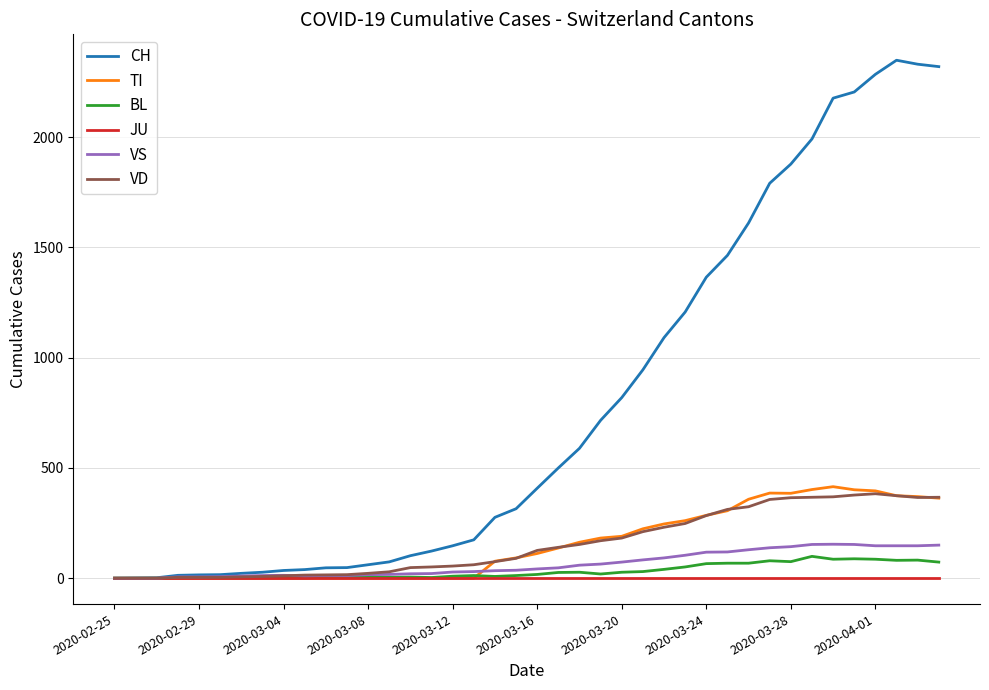

Which series has the widest spread of values?

CH